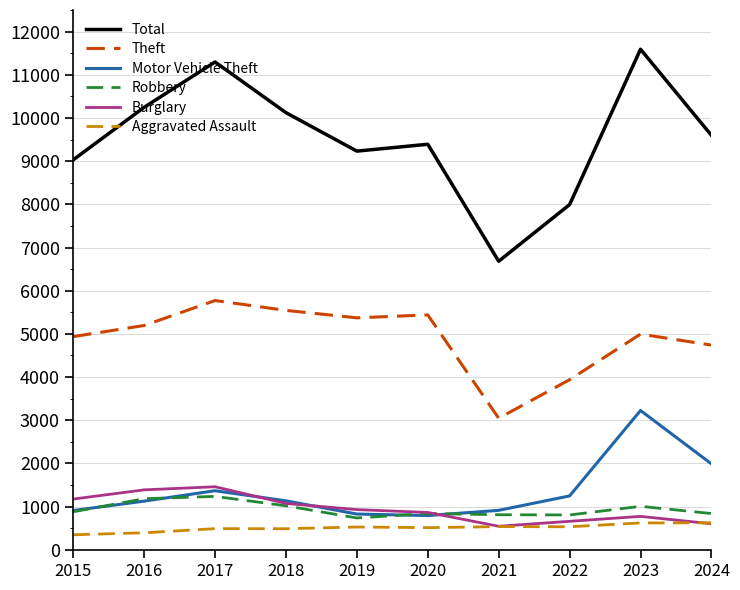

Which series has the largest range (max minus min)?

Total